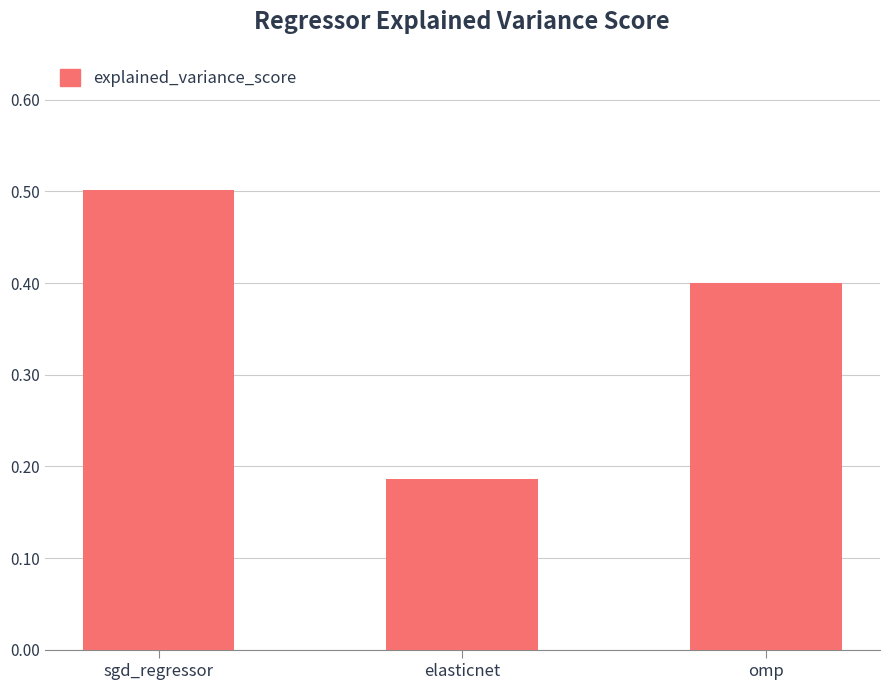

Where is the data nearest to the value 0?

elasticnet